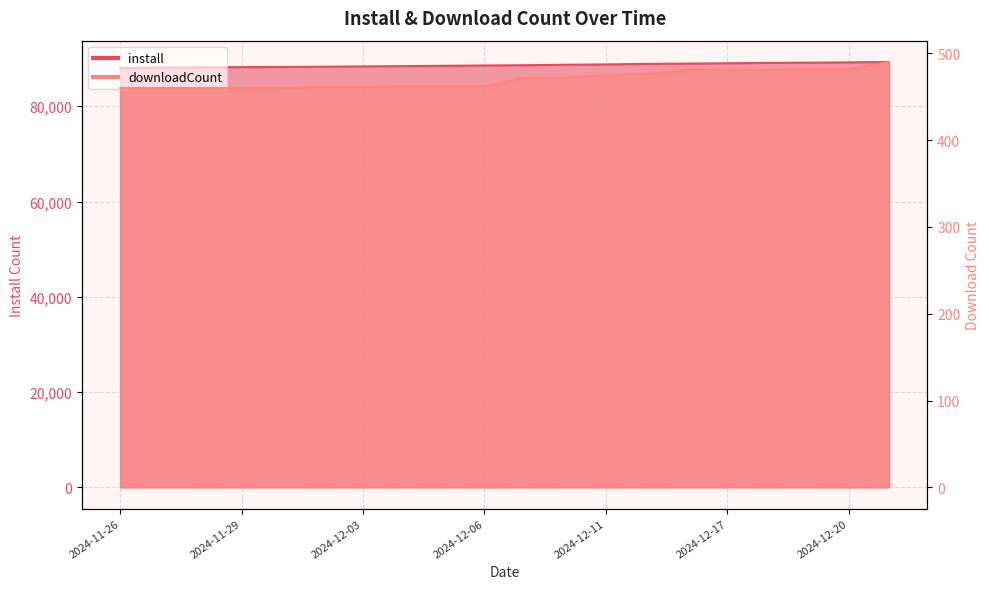

Reading left to right, transcribe all the data shown in this chart.

install: 88020	88083	88160	88211	88238	88305	88363	88425	88490	88555	88614	88714	88781	88889	88952	89022	89102	89153	89210	89300
downloadCount: 460	460	460	460	460	461	461	462	462	462	472	472	475	476	481	481	481	482	482	490